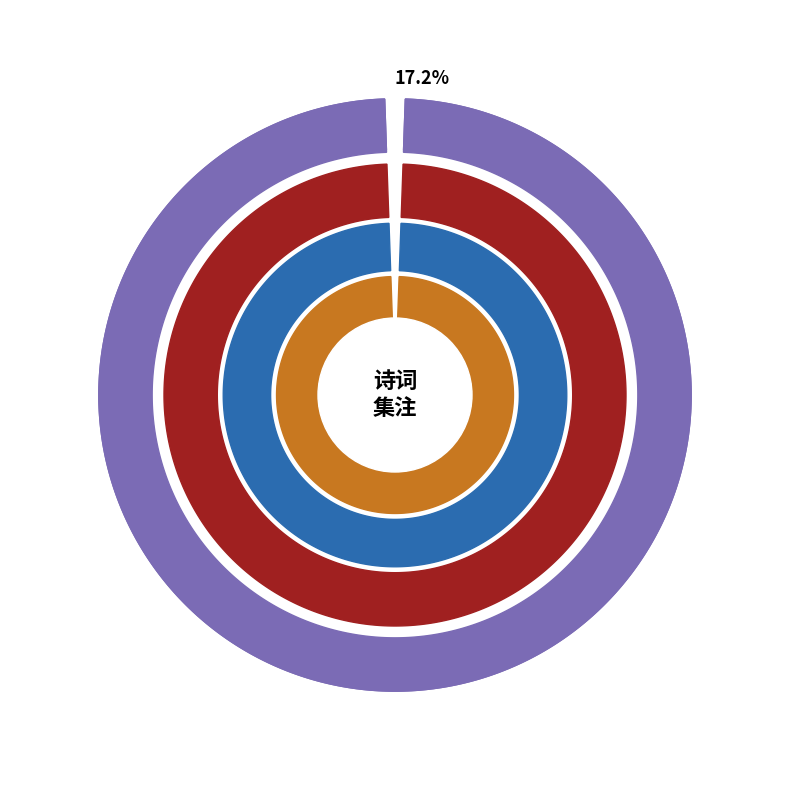

What percentage is the 谢孙似楼拔贡宠锡贺章七绝二首 slice, to the nearest percent?

28%